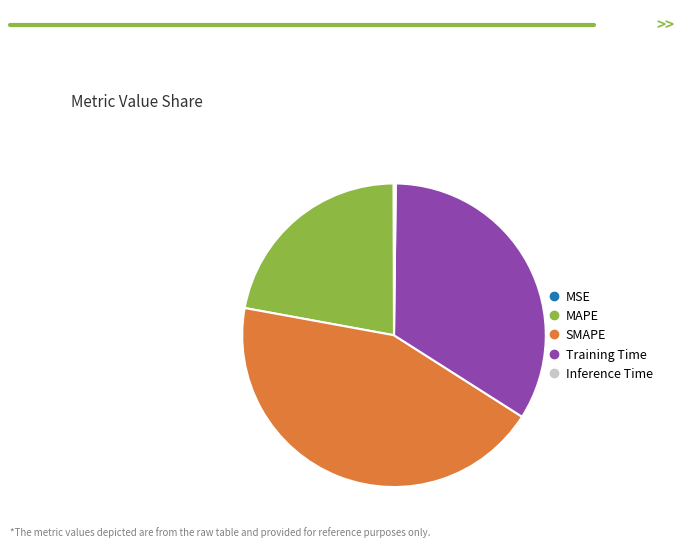

Does SMAPE represent more than half of the total?

No